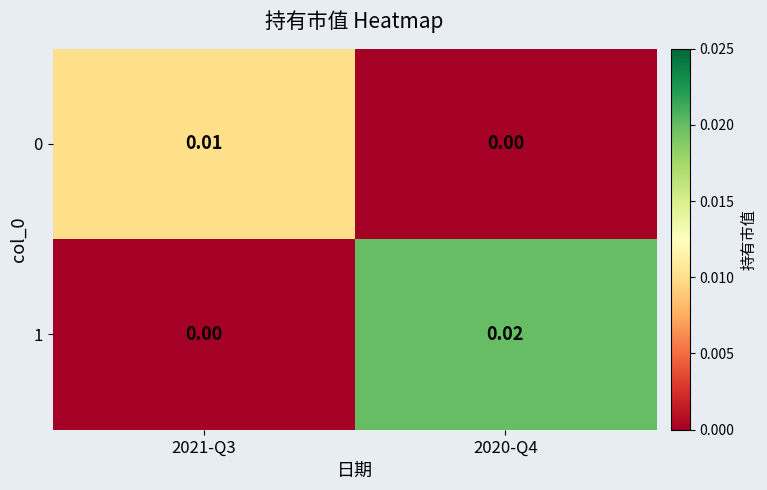

How many data points in 0 are above 0?

1